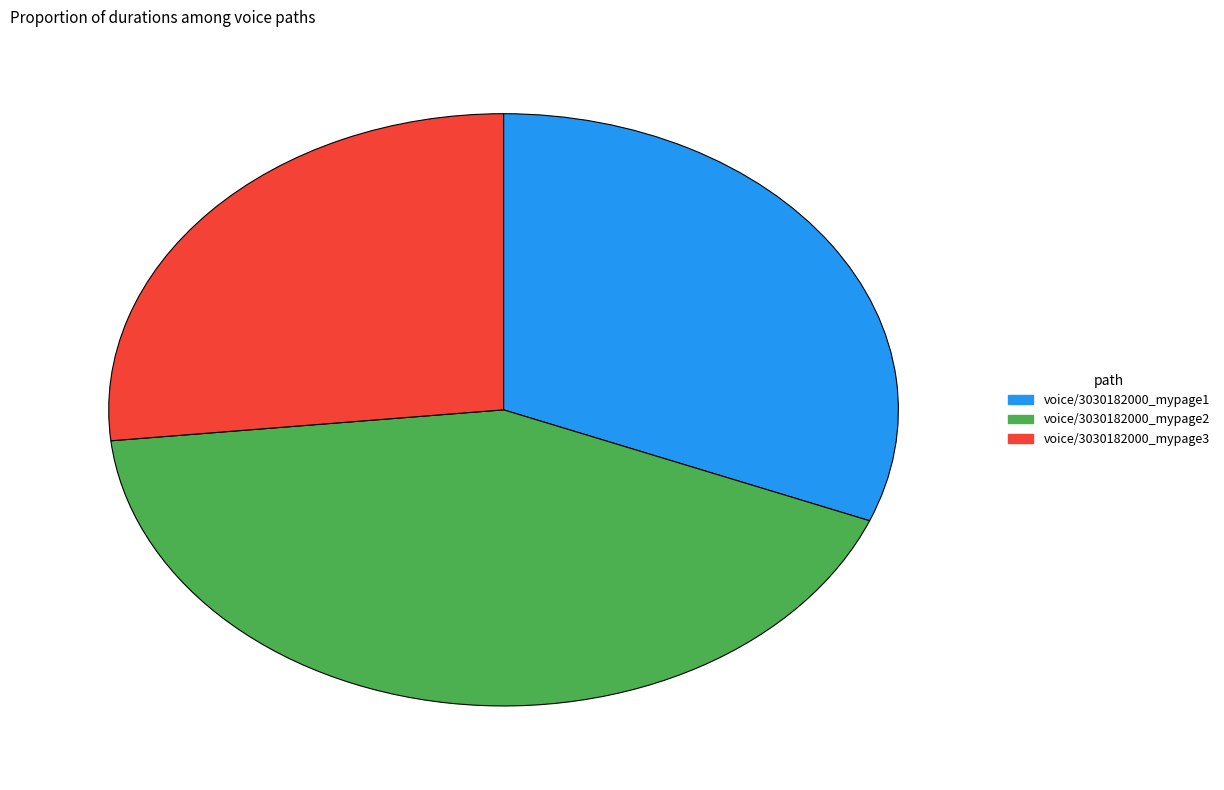

Approximately how many times larger is the value at voice/3030182000_mypage3 compared to voice/3030182000_mypage2?

0.6